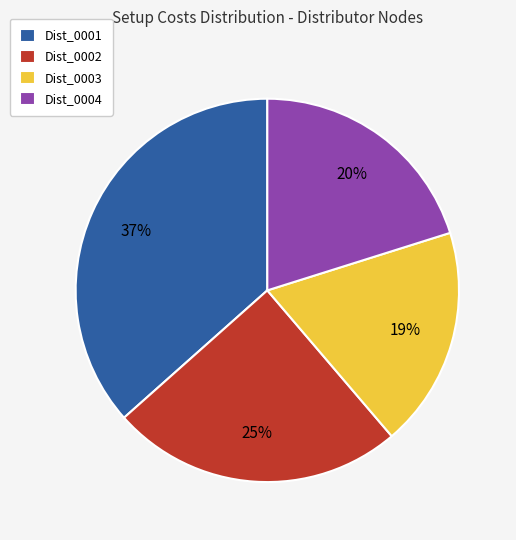

The Dist_0003 slice represents 25% of the pie. True or false?

False